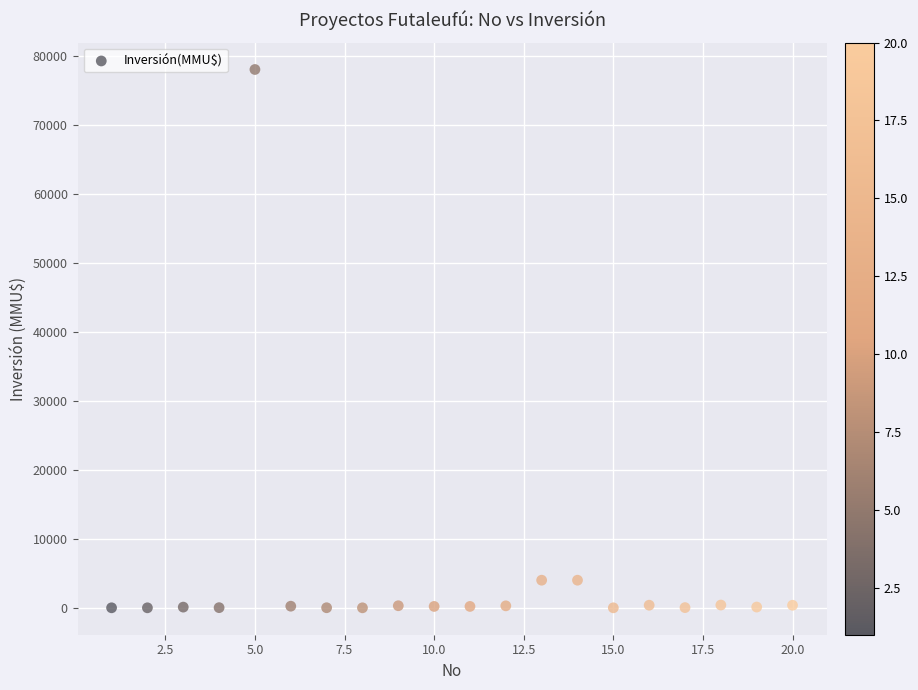

What is the range of X values (max minus min)?

19